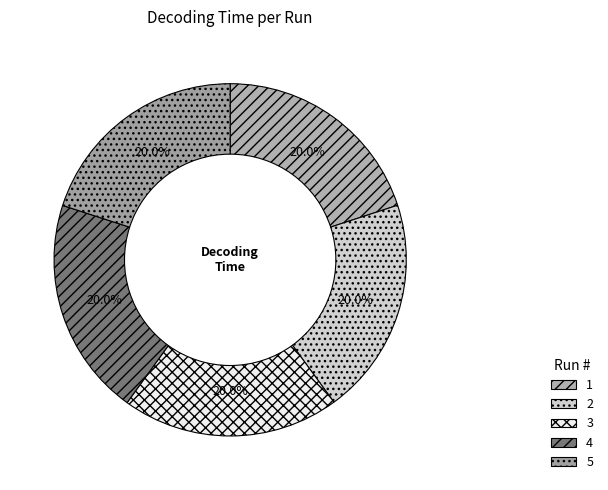

Is there any slice that represents more than half of the pie?

No